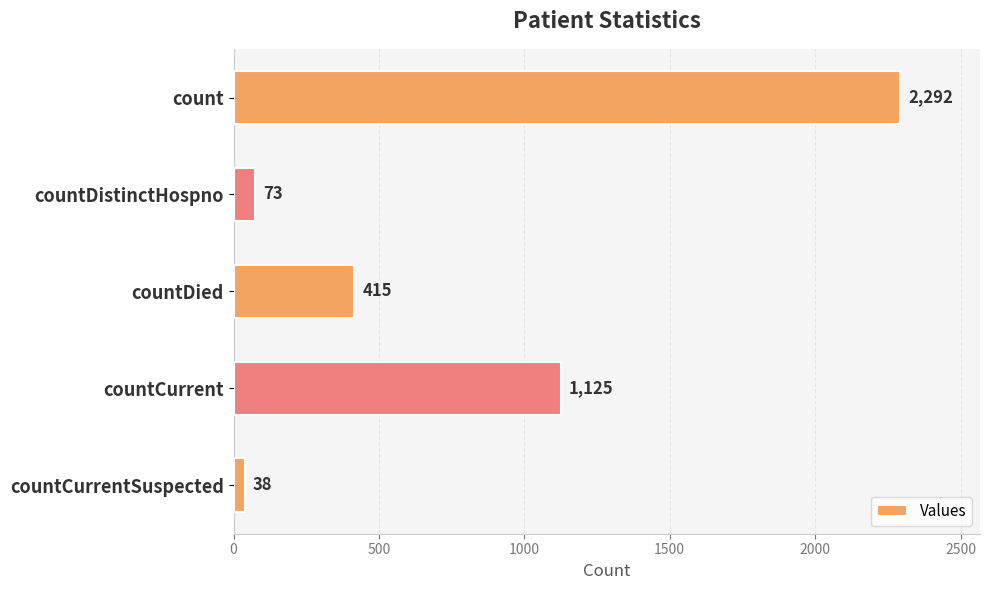

What is the change in value from count to countDied?

-1877